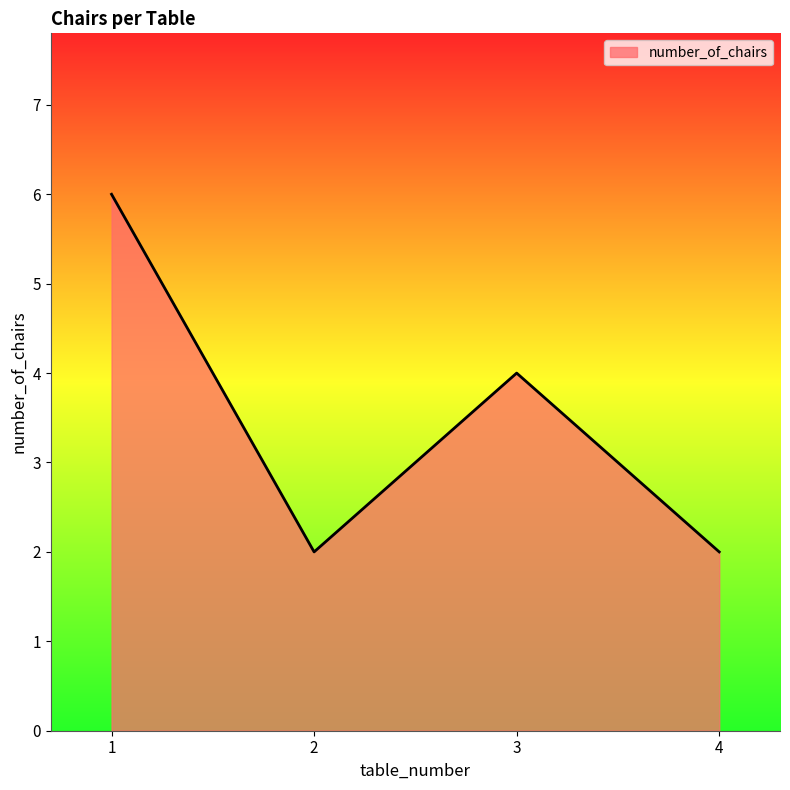

What is the change in value from 1 to 3?

-2